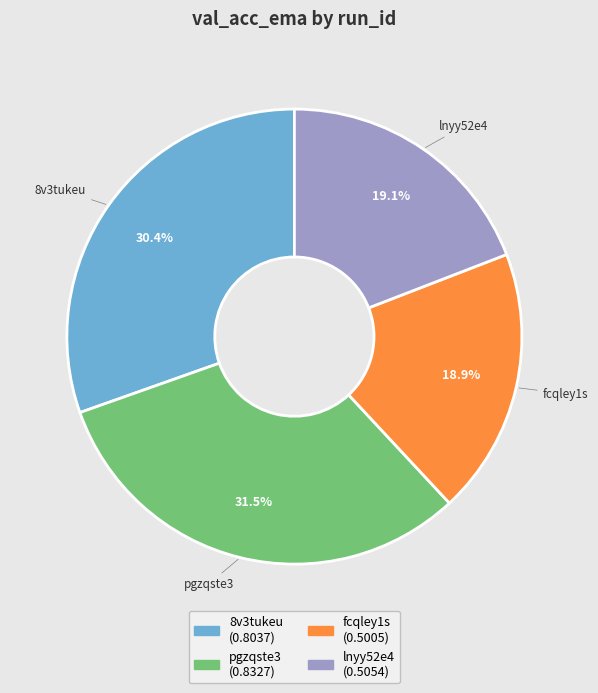

Which slice is the largest?

pgzqste3